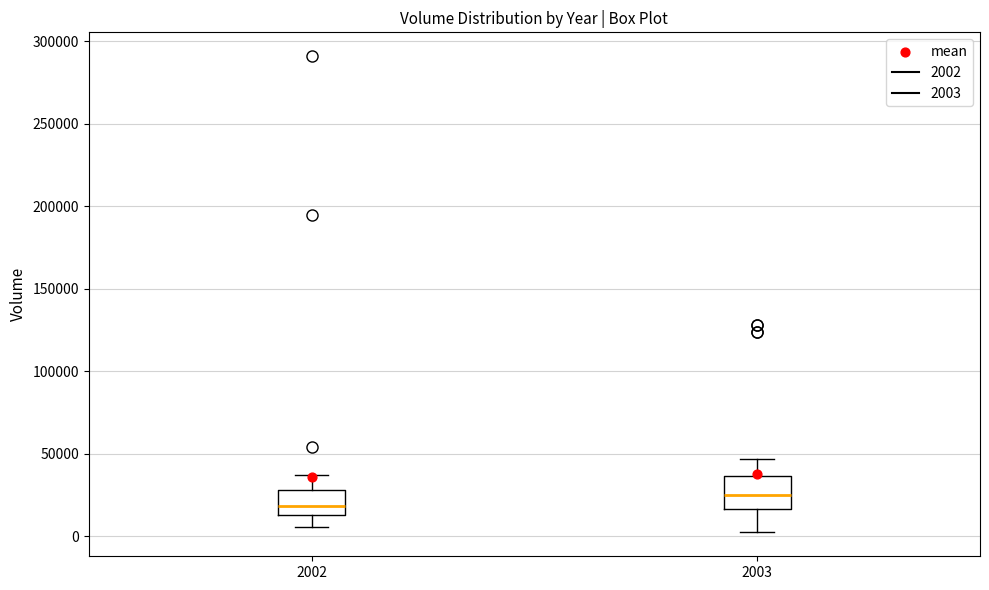

Reading left to right, read every box against the y-axis: the position of its median line, the range the box covers, and the ends of its whiskers. The values are not printed on the chart, so give them approximately, as read against the axis.

2002: median 20000, box 15000 to 30000, whiskers 5000 to 35000
2003: median 25000, box 15000 to 35000, whiskers 0 to 45000